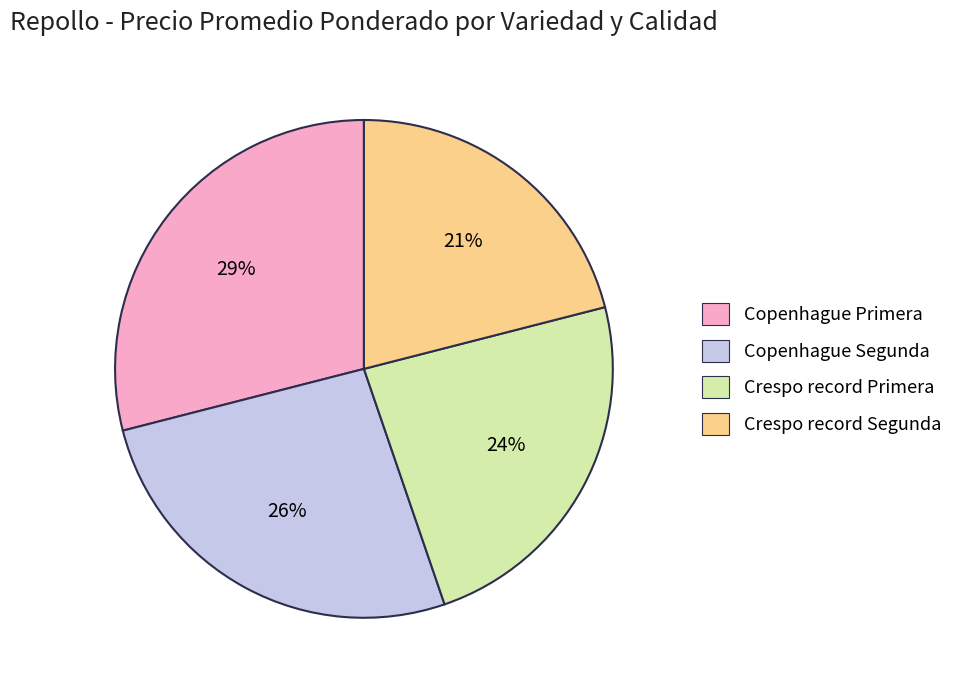

Rank the categories by value from lowest to highest.

Crespo record Segunda, Crespo record Primera, Copenhague Segunda, Copenhague Primera